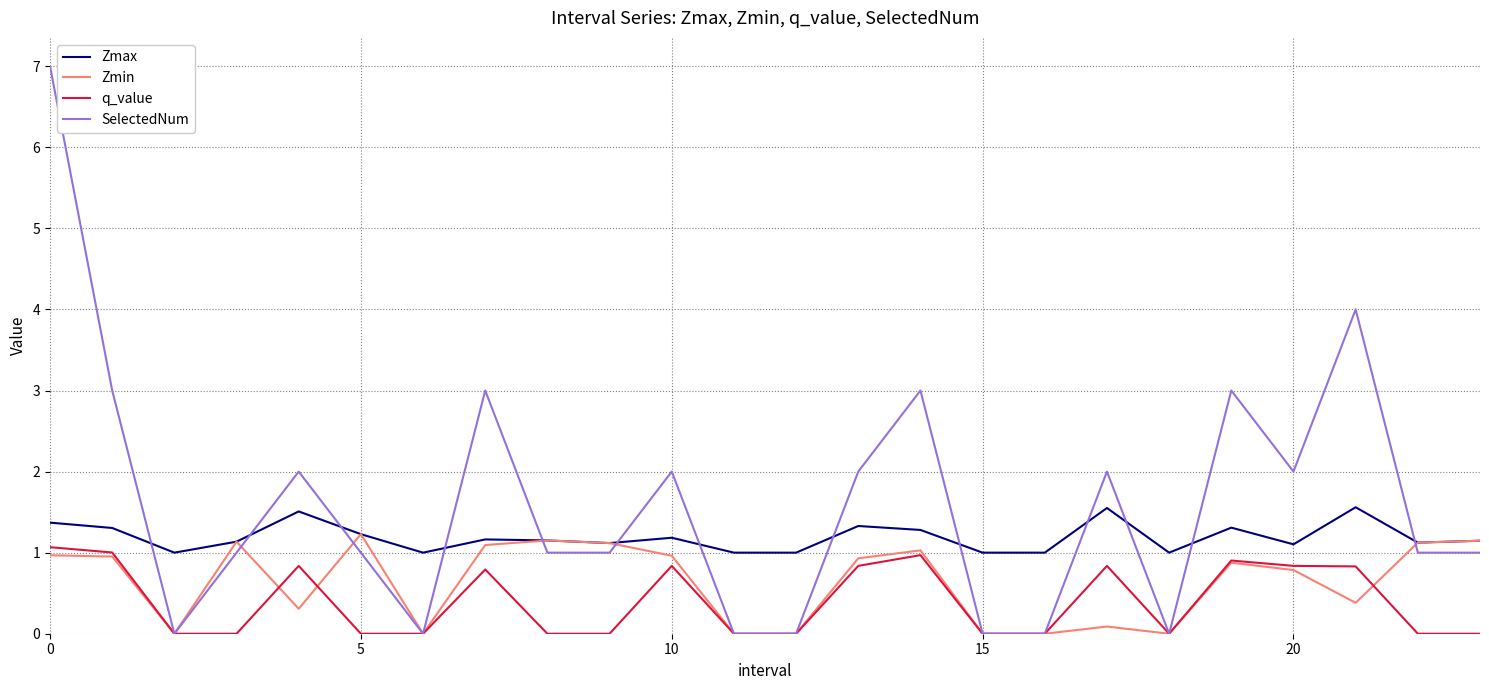

What is the maximum value shown in the chart?

7.0